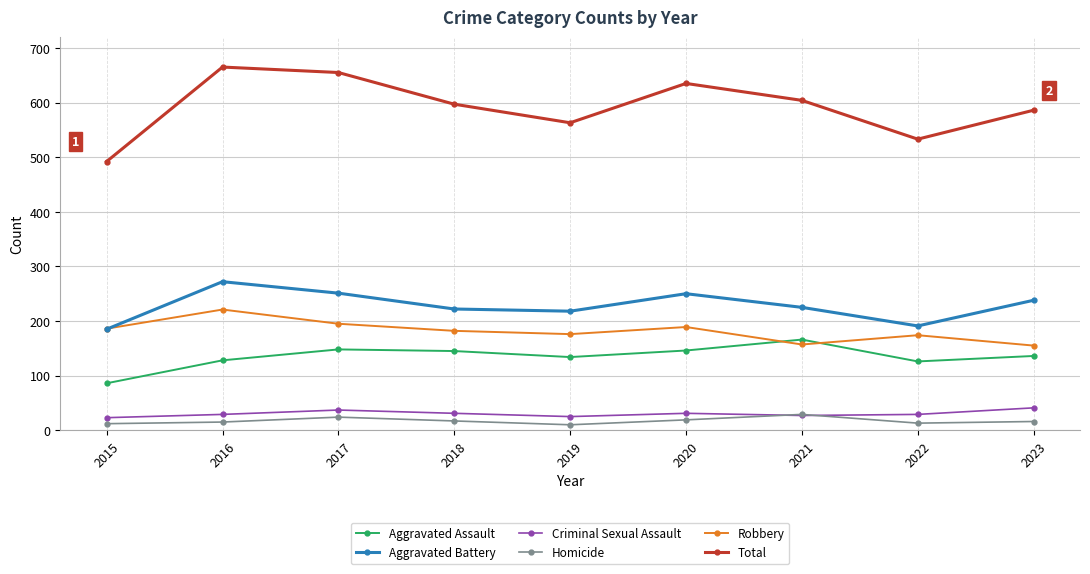

Which series has the largest range (max minus min)?

Total